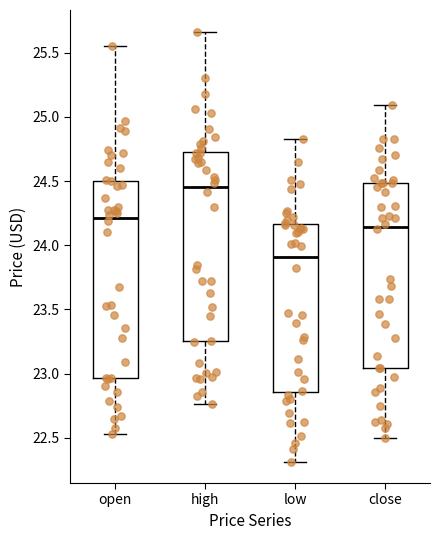

Comparing the boxes themselves (not the whiskers), which one is the tallest?

open